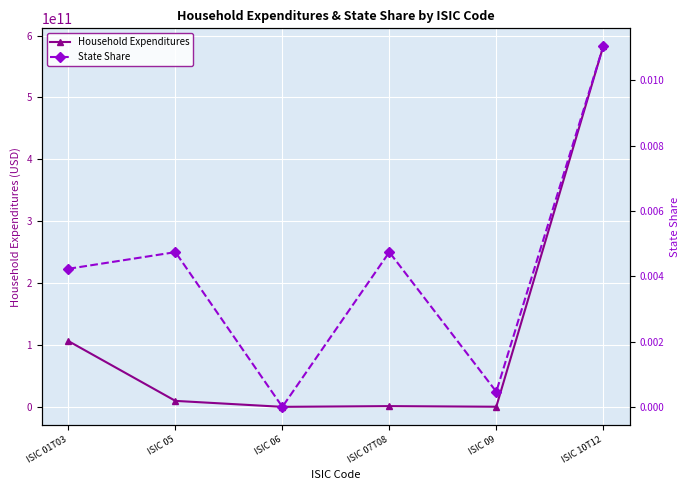

At which label is State Share closest to 0?

ISIC 06